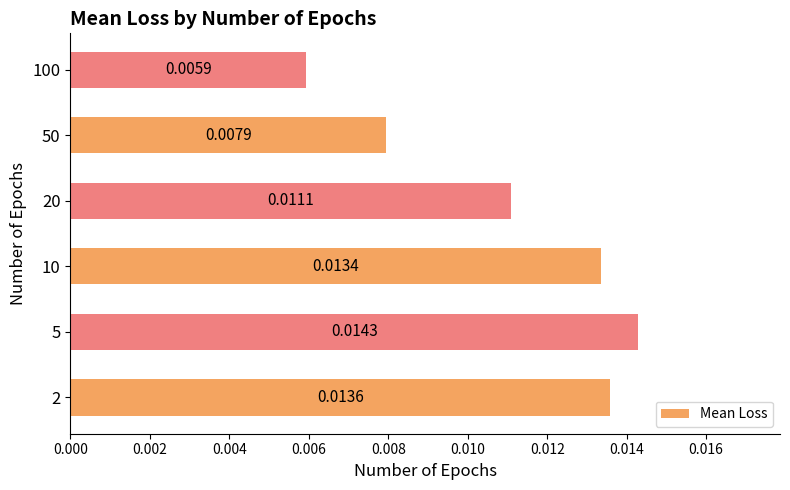

Rank the categories by value from lowest to highest.

100, 50, 20, 10, 2, 5